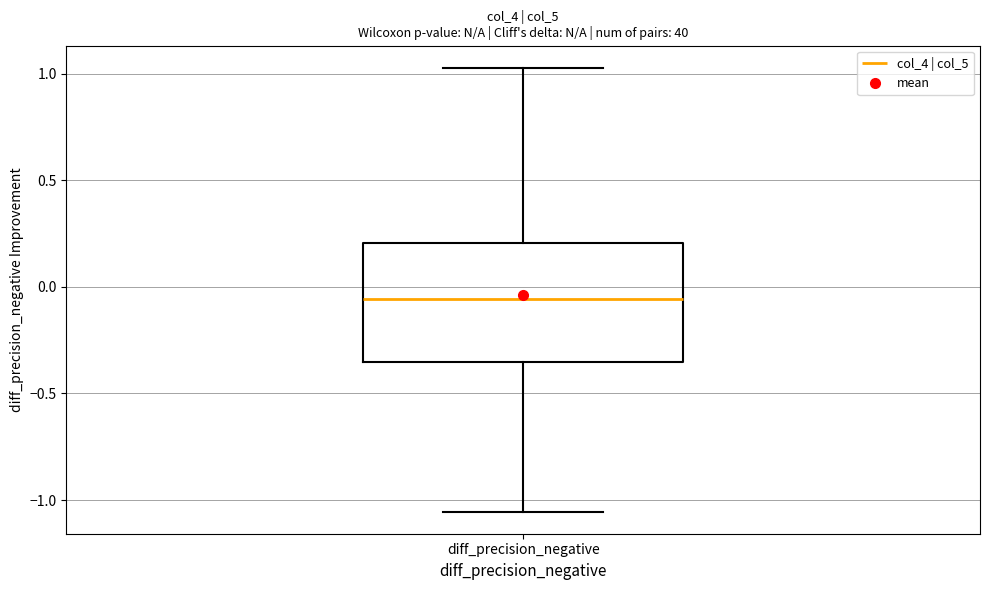

Where is the lower edge of the box for diff_precision_negative on the y-axis? The values are not printed on the chart, so give them approximately, as read against the axis.

-0.35